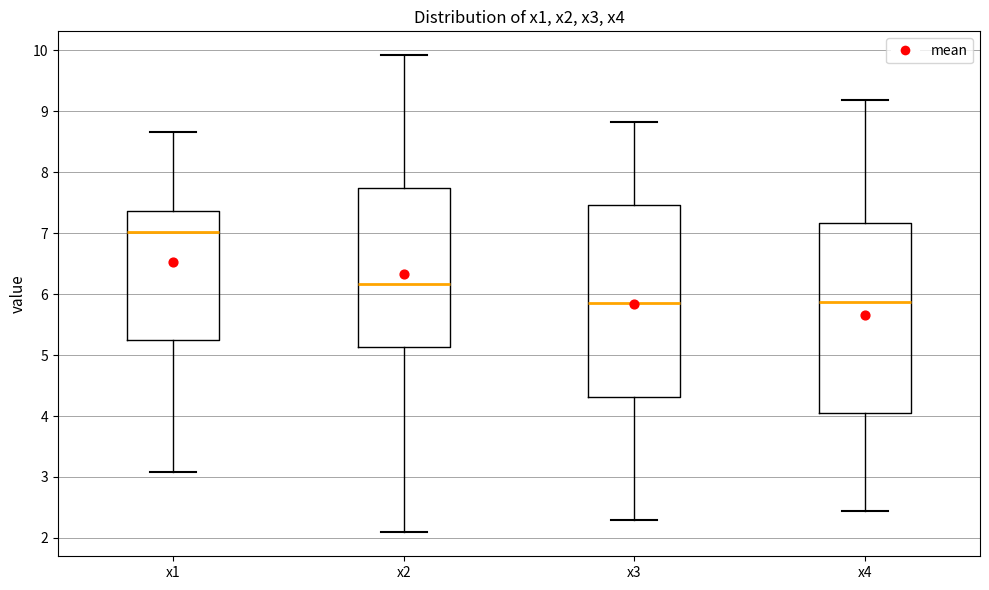

Reading left to right, read every box against the y-axis: the position of its median line, the range the box covers, and the ends of its whiskers. The values are not printed on the chart, so give them approximately, as read against the axis.

x1: median 7.0, box 5.3 to 7.4, whiskers 3.1 to 8.7
x2: median 6.2, box 5.1 to 7.7, whiskers 2.1 to 9.9
x3: median 5.9, box 4.3 to 7.5, whiskers 2.3 to 8.8
x4: median 5.9, box 4.0 to 7.2, whiskers 2.4 to 9.2